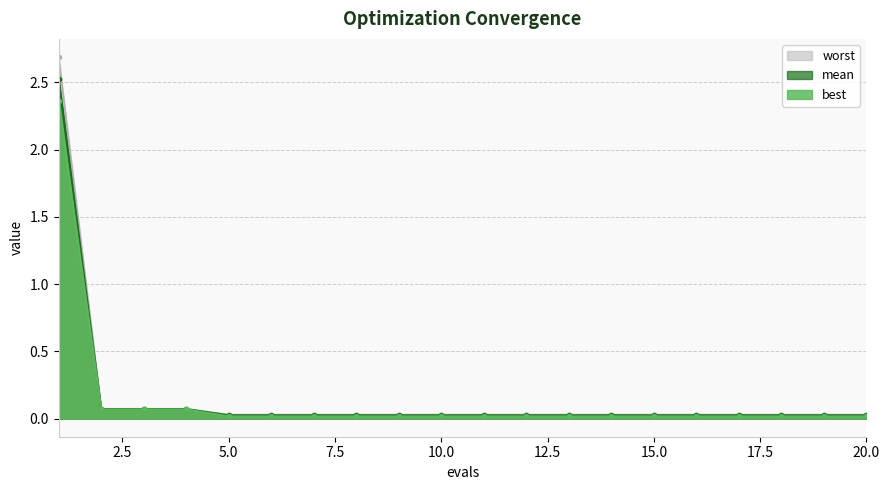

At how many categories does at least one series exceed 0?

20